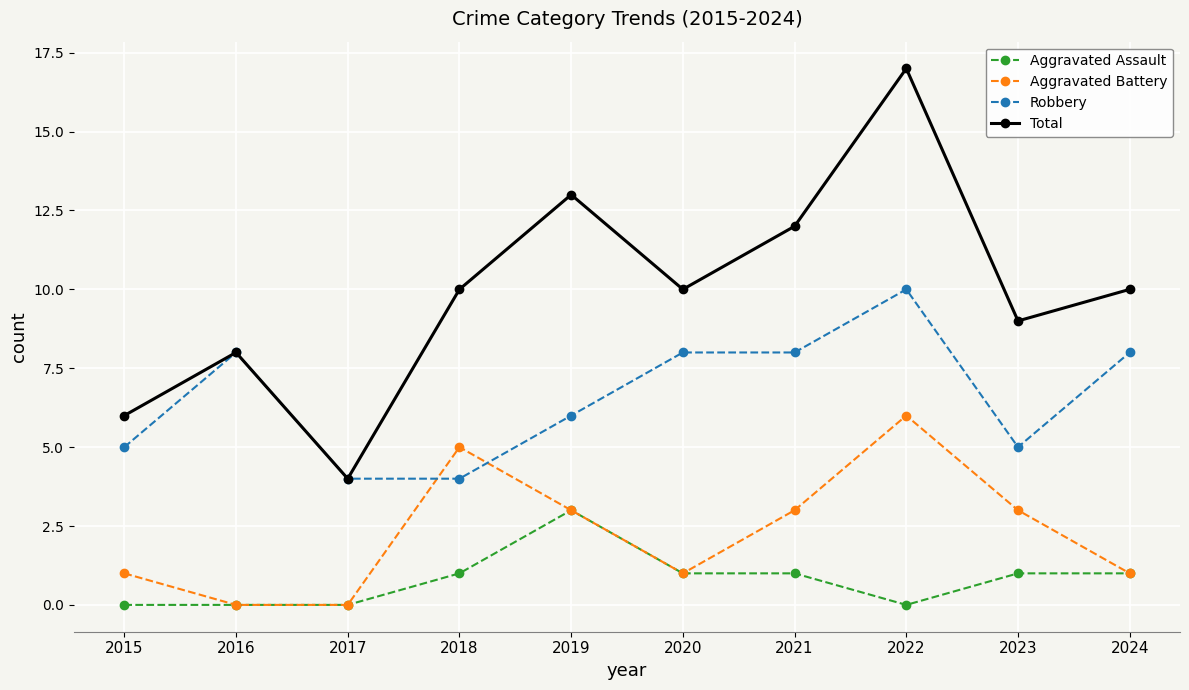

How many data points in Aggravated Battery are less than 3?

5